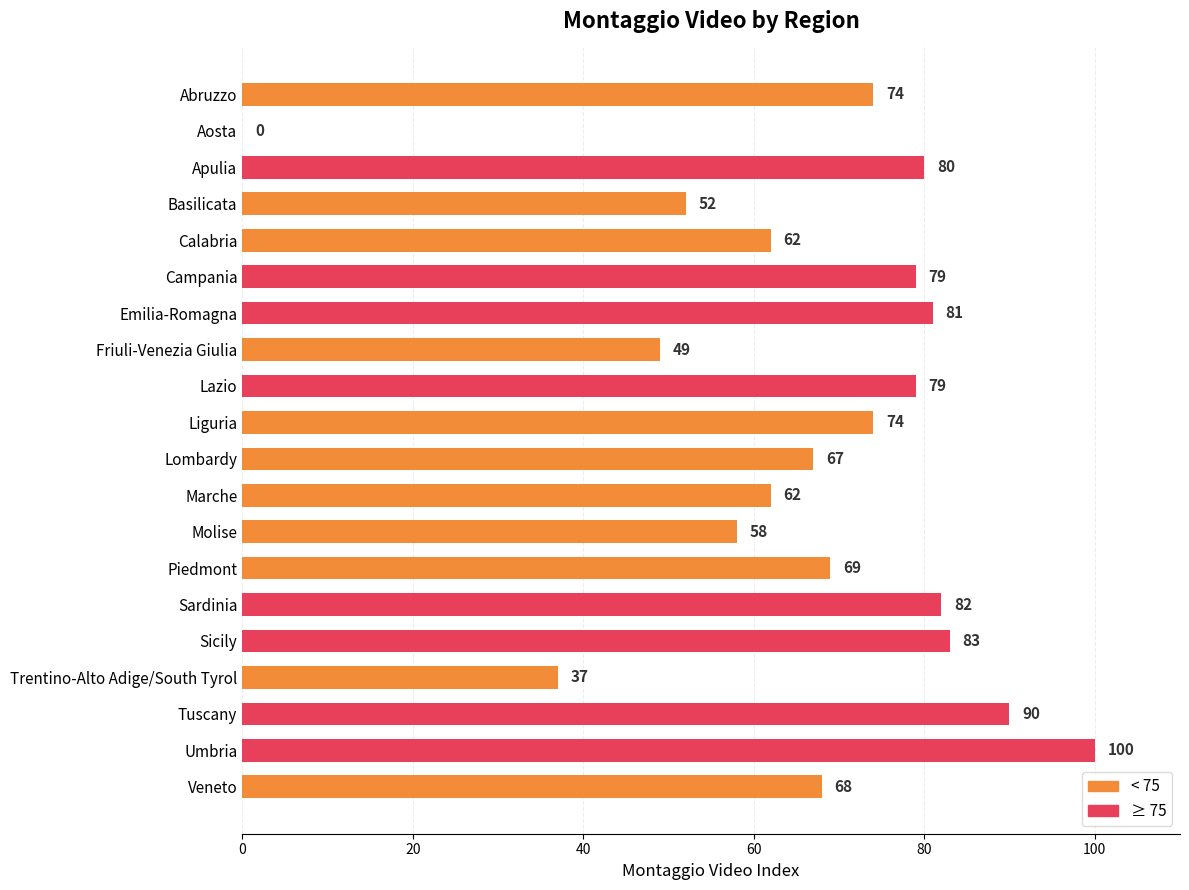

What is the greatest value displayed?

100